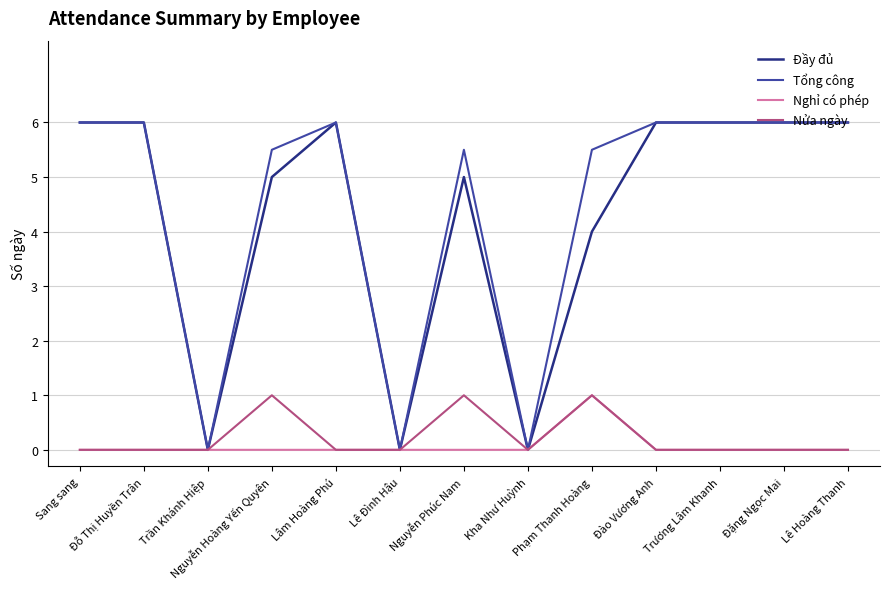

What position from the right is Phạm Thanh Hoàng?

5